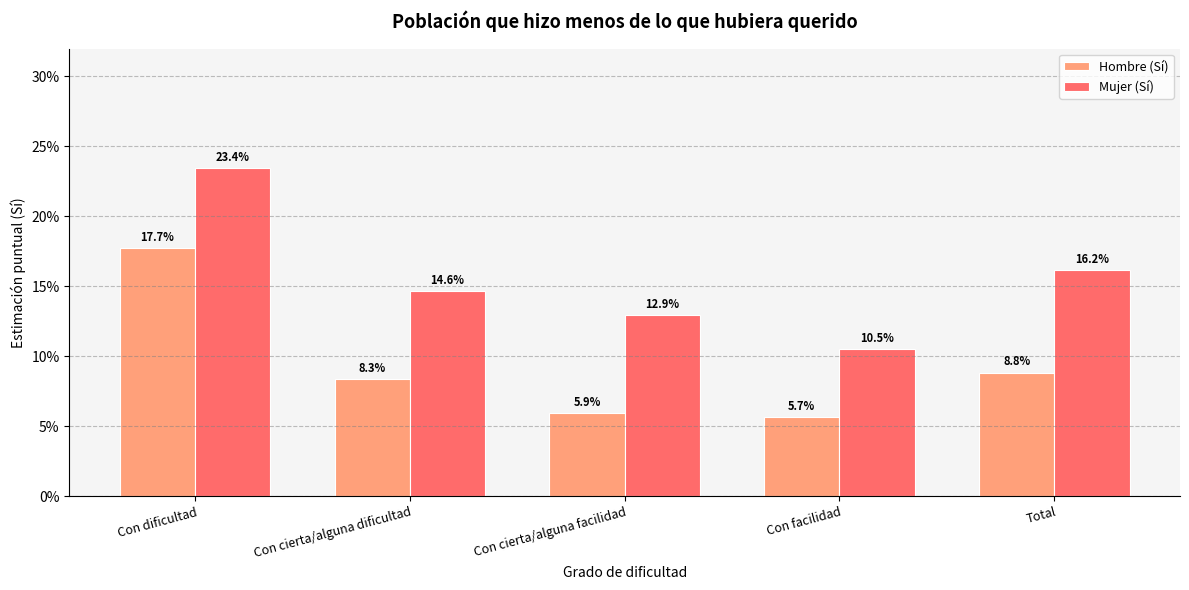

Are the bars grouped side by side (vs. stacked)?

Yes